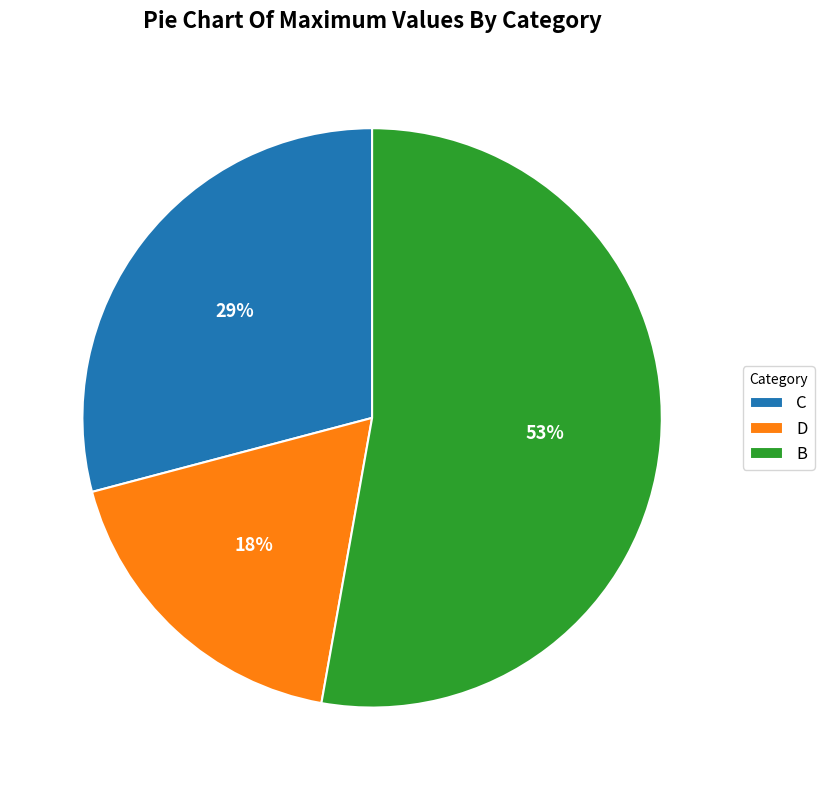

What is the largest slice in the pie chart?

B